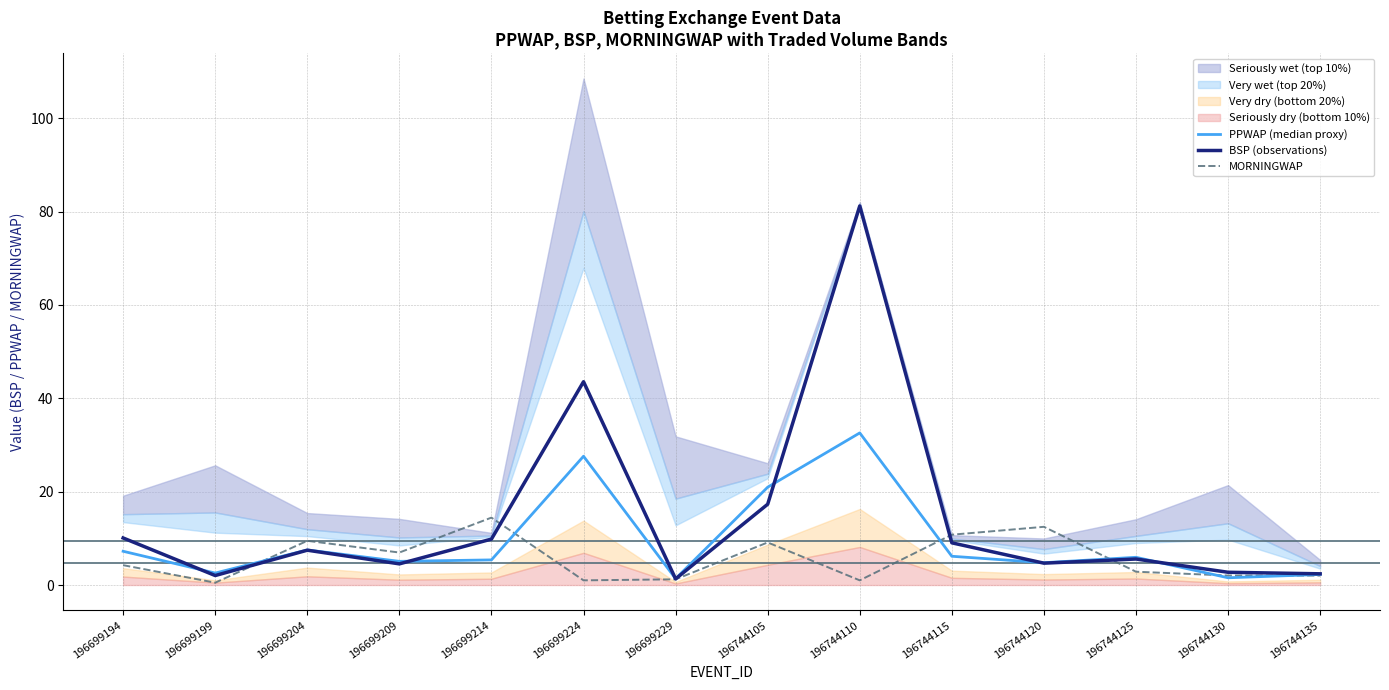

What is the difference between the highest and lowest values at 196744125?

3.4